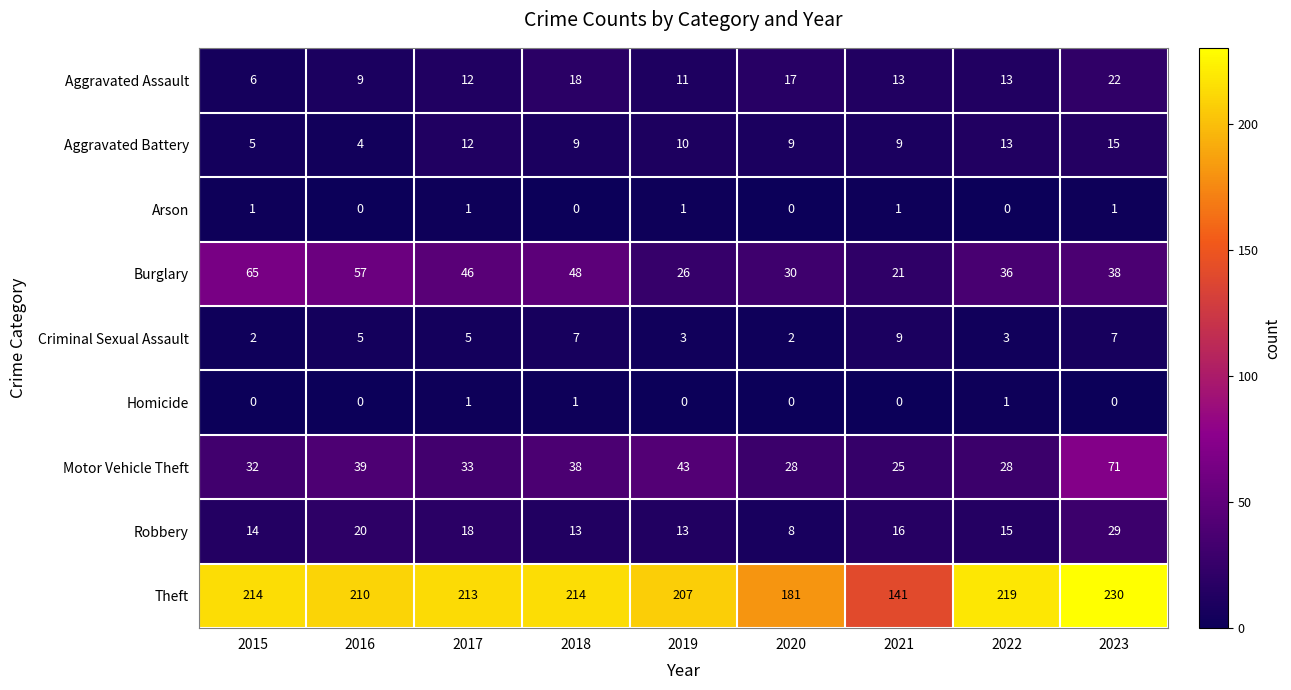

True or false: Aggravated Battery has a value of 20 at 2023.

False